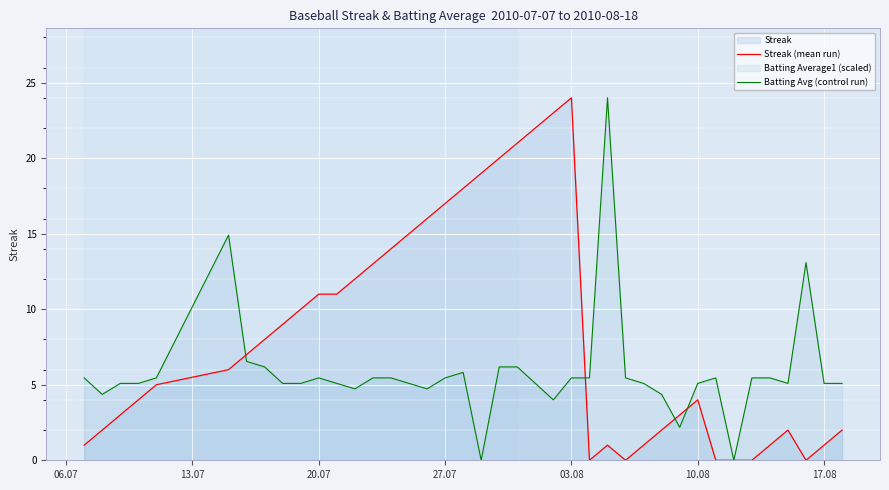

How many values in the Streak (mean run) series exceed 6?

19